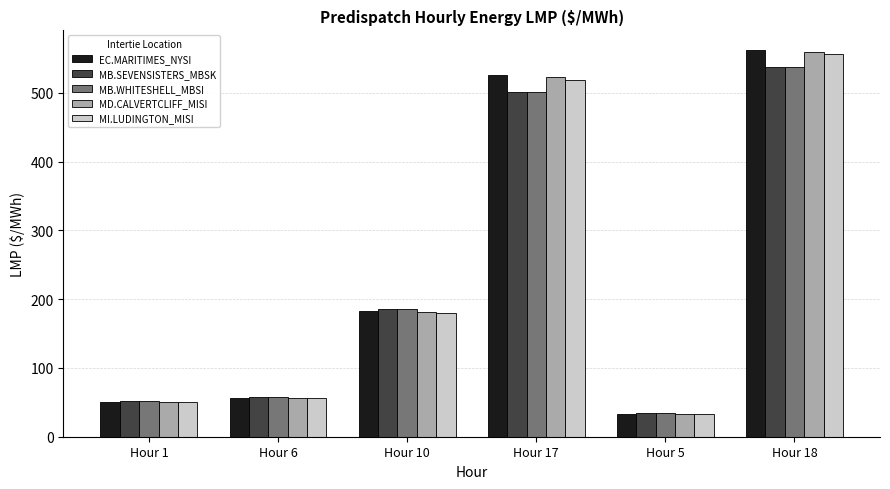

Rank the categories by MD.CALVERTCLIFF_MISI value from lowest to highest.

Hour 5, Hour 1, Hour 6, Hour 10, Hour 17, Hour 18